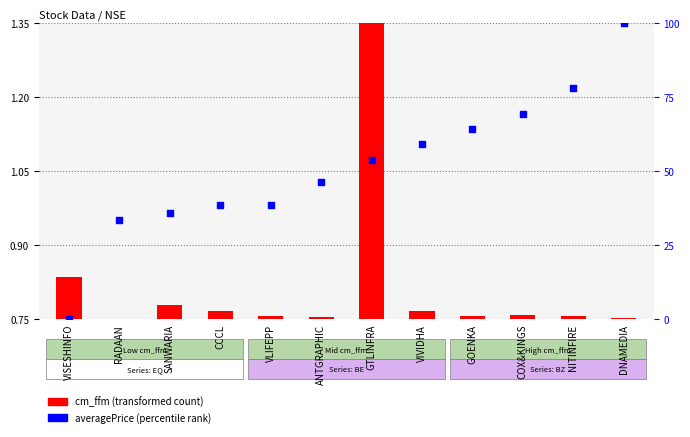

At which category is the sum across all series the highest?

DNAMEDIA